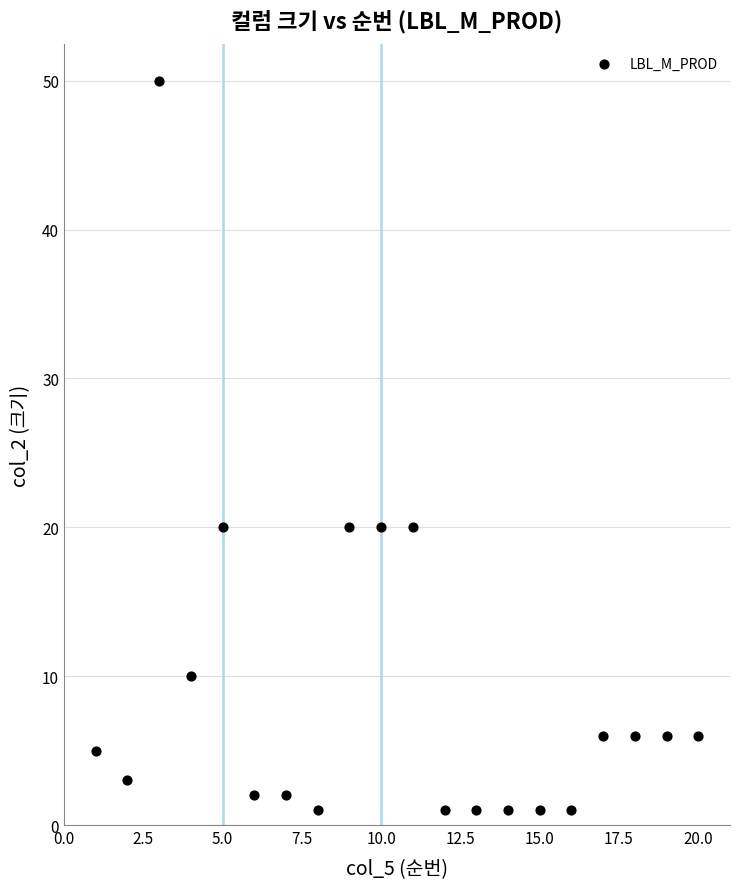

What is the range of X values (max minus min)?

19